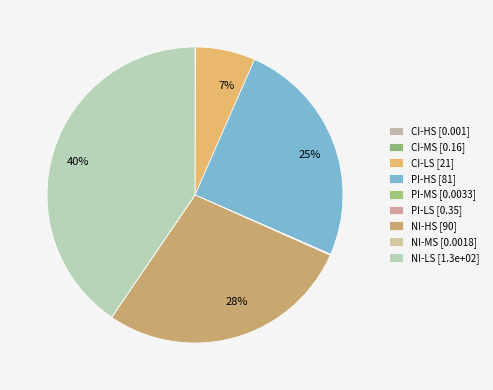

Which has a higher value, CI-HS or NI-MS?

NI-MS